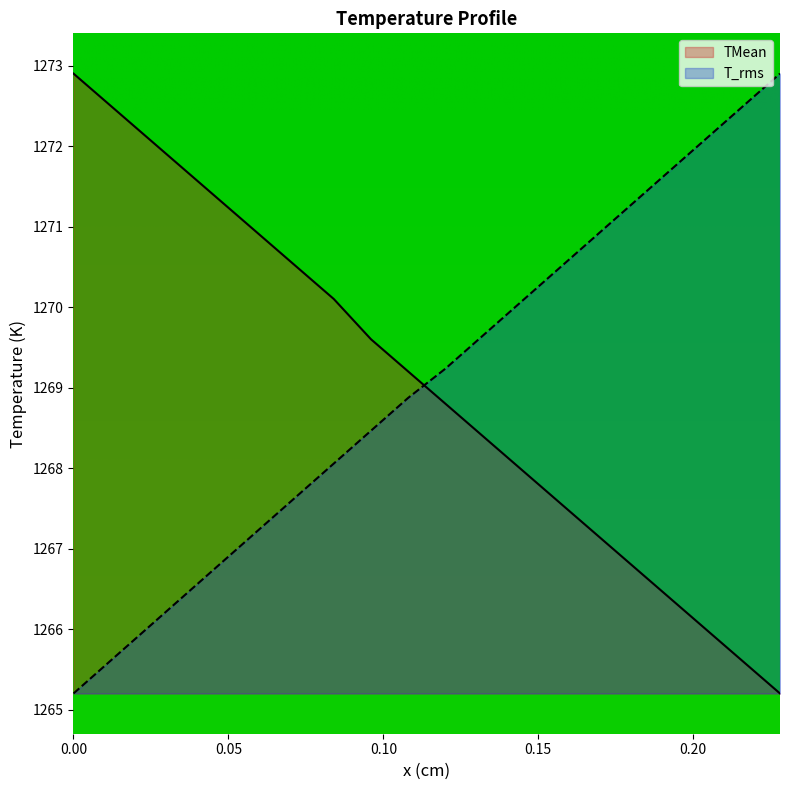

After their last crossing, which series has the higher values: T_rms or TMean?

T_rms